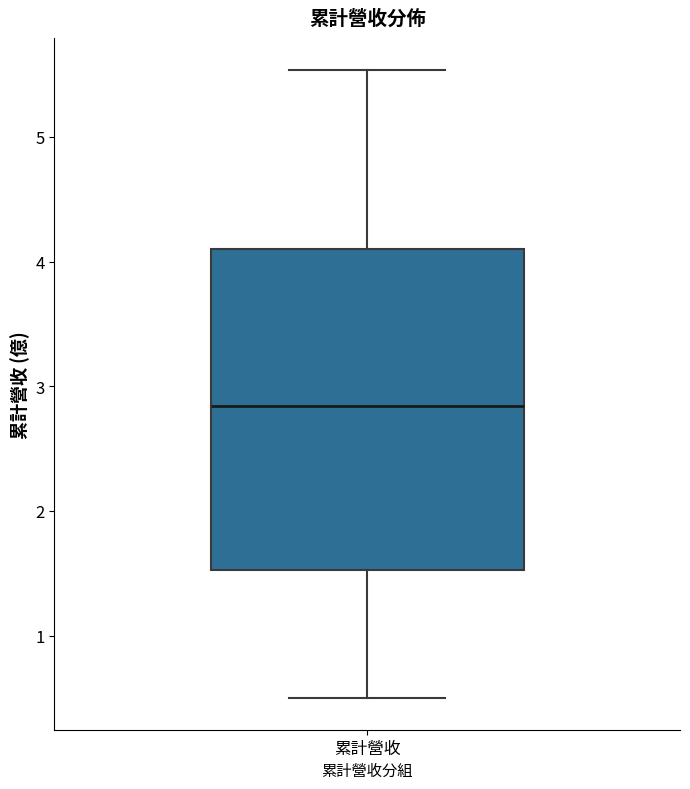

Read this box plot against the y-axis: the position of the median line, the range covered by the box, and the ends of both whiskers. The values are not printed on the chart, so give them approximately, as read against the axis.

median 2.8, box 1.5 to 4.1, whiskers 0.5 to 5.5